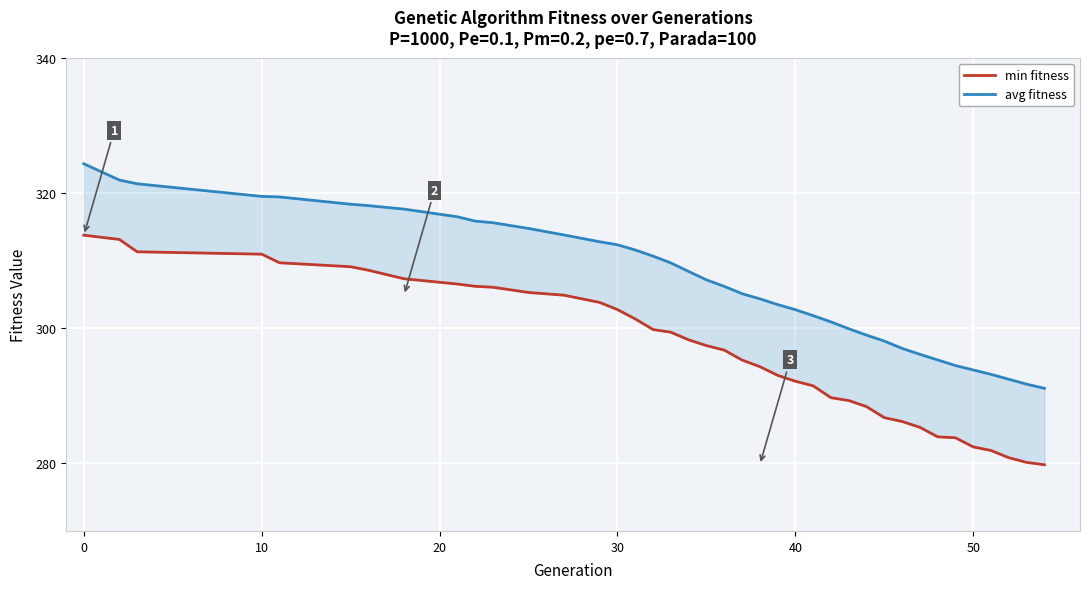

Is this an area chart (filled region under the line)?

No